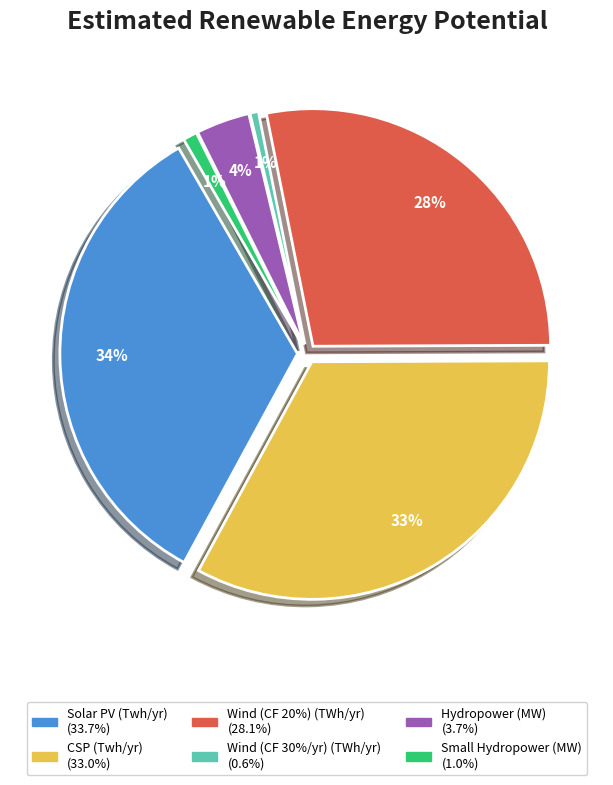

What percentage is the Wind (CF 20%) (TWh/yr) slice, to the nearest percent?

28%